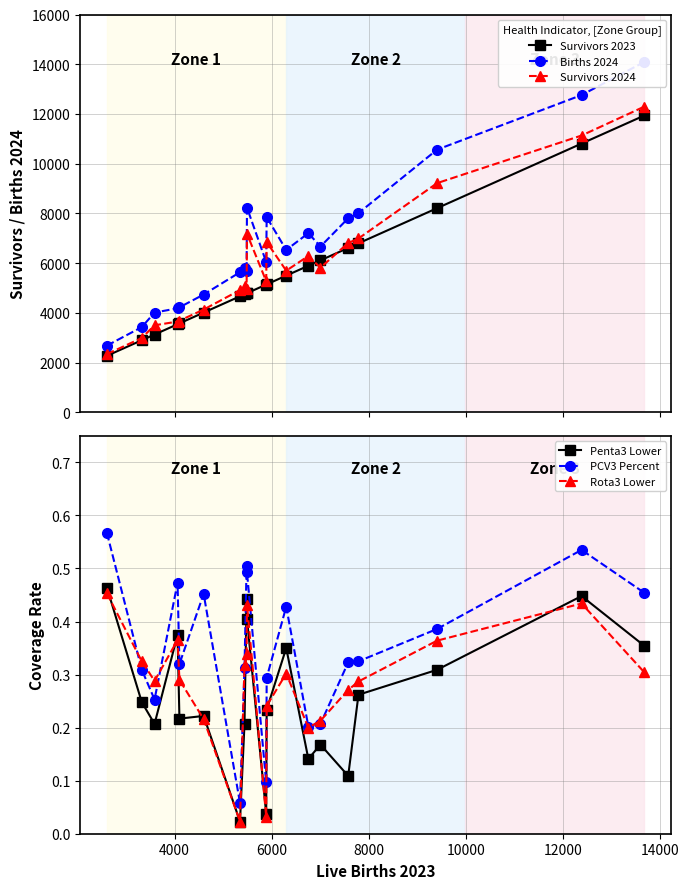

What is the highest value of the Survivors 2023 series?

11940